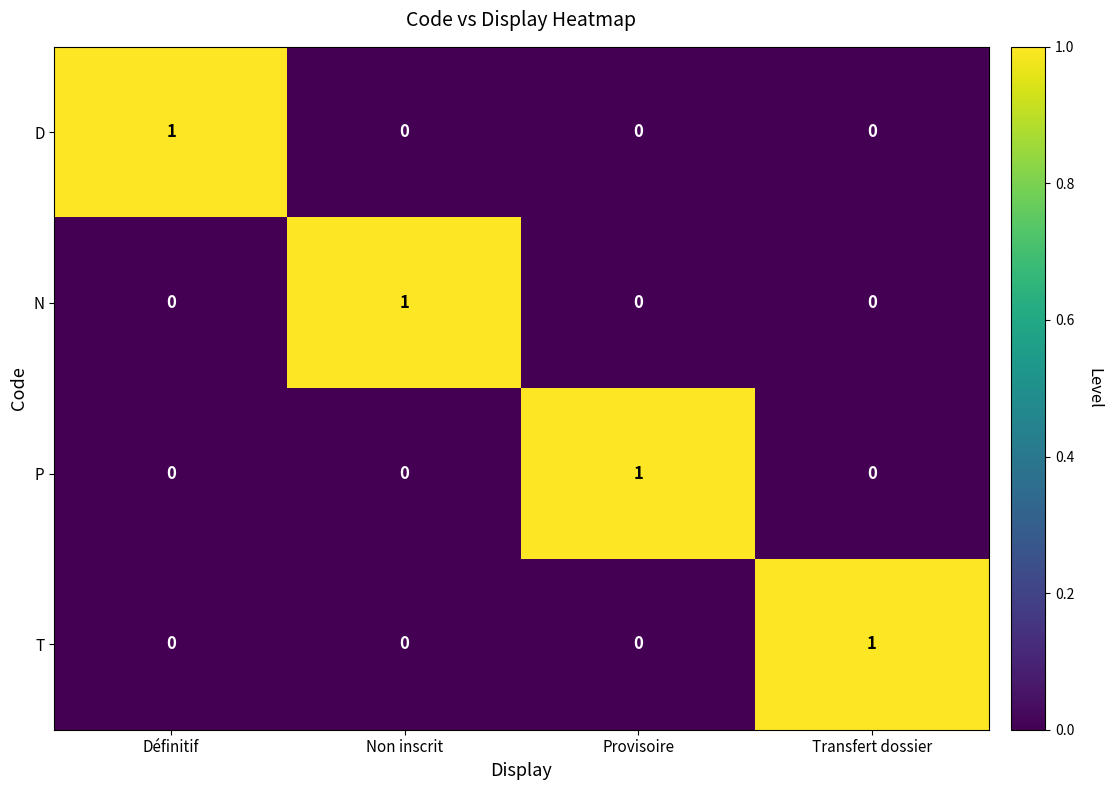

How many positive values does the P series have?

1